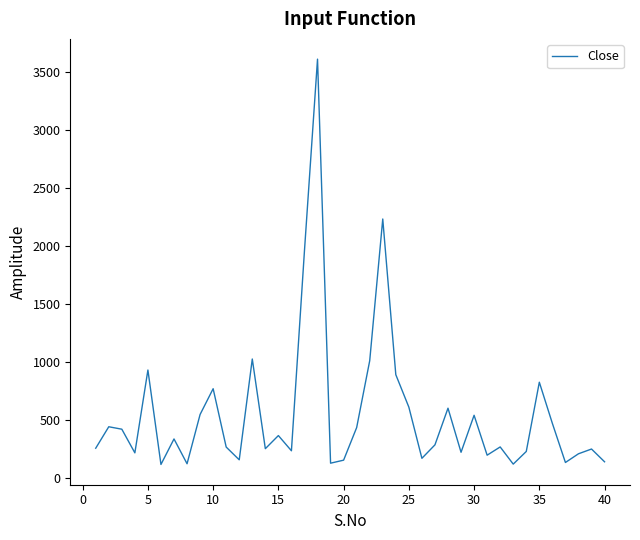

What is the greatest value displayed?

3610